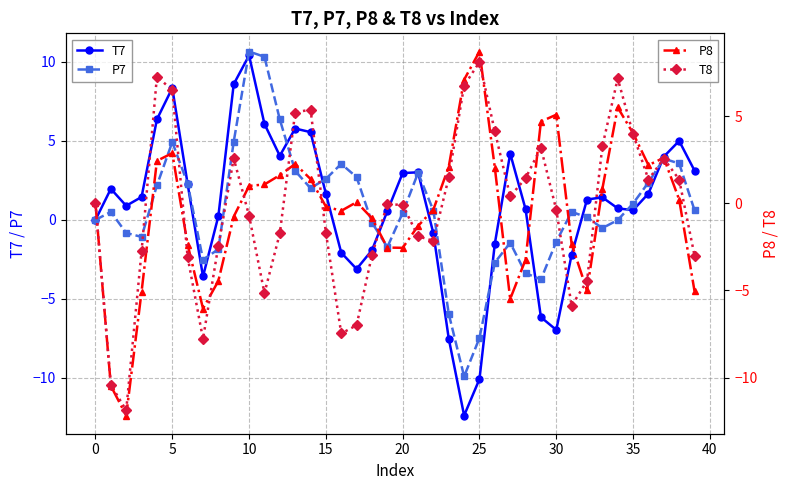

What is the lowest value of the P8 series?

-12.2